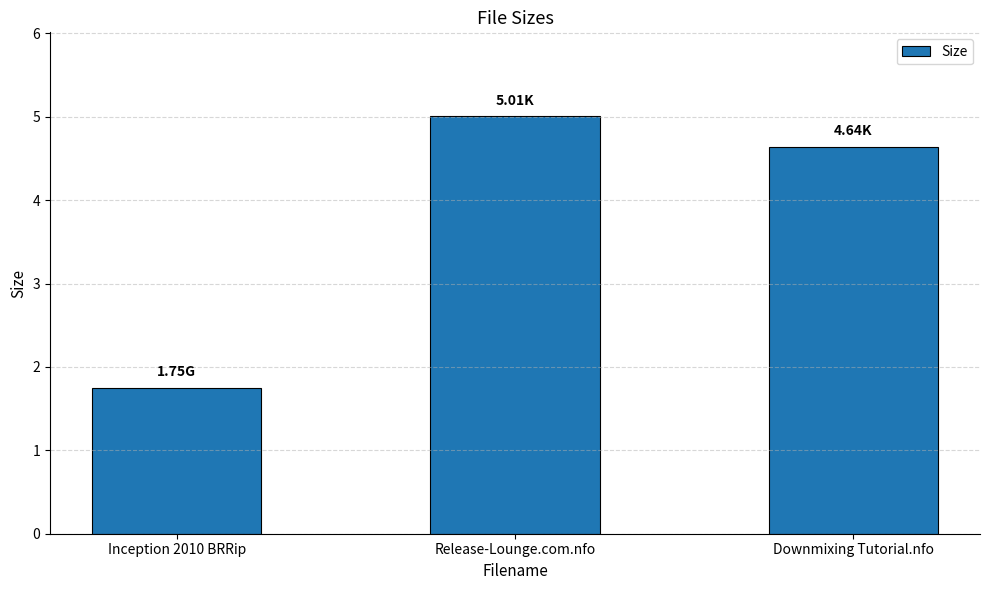

The value at Release-Lounge.com.nfo is 8.3. True or false?

False